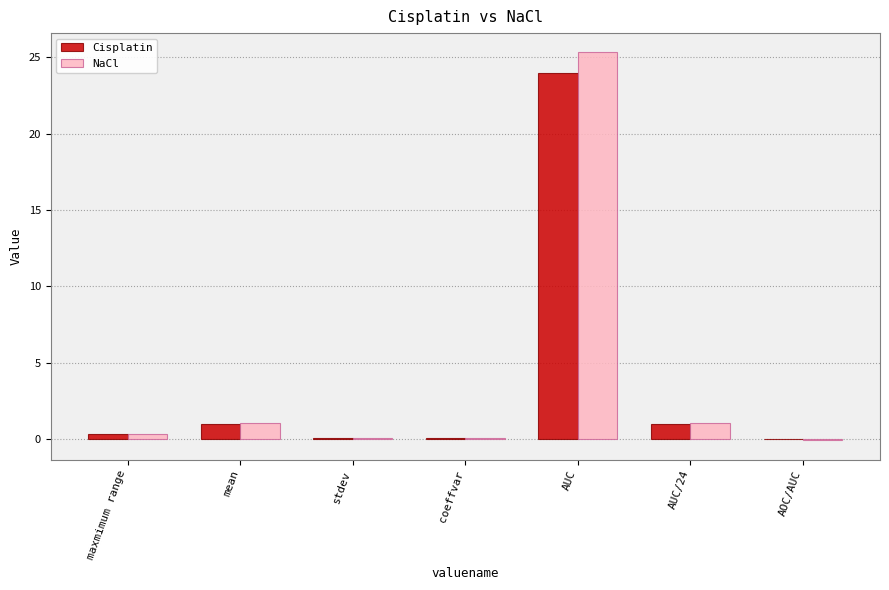

What is the sum of all Cisplatin values?

26.6